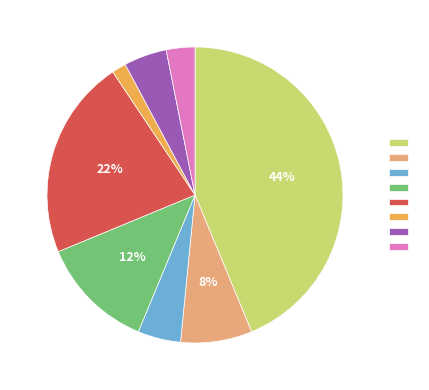

To the nearest percent, what is the difference between the largest and smallest slice percentages?

42%